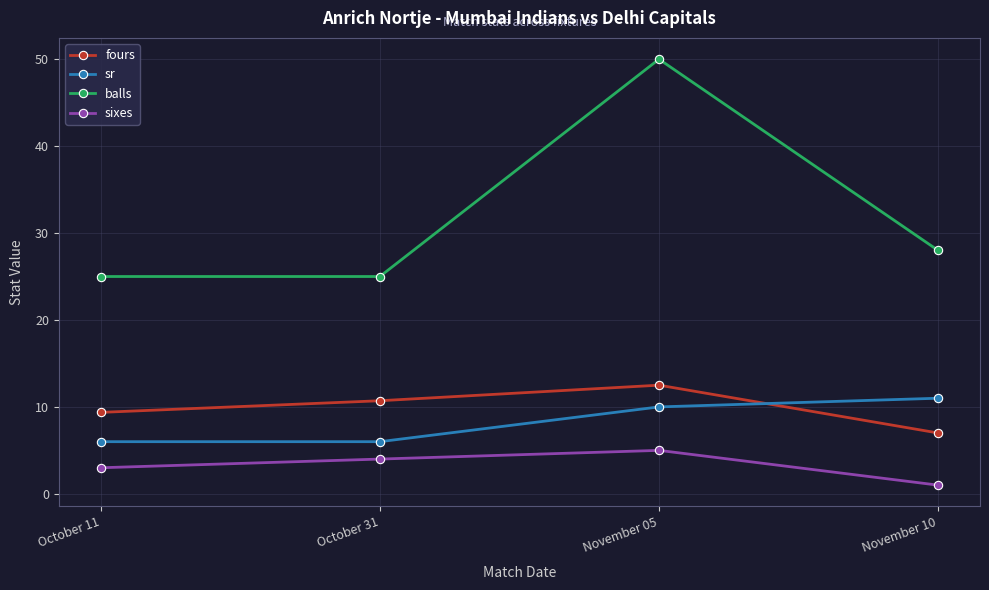

What are all the series names shown in the legend?

fours, sr, balls, sixes